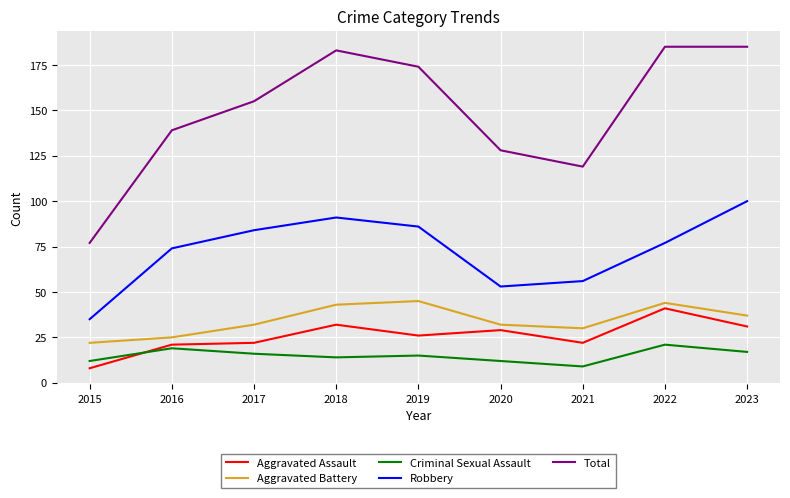

Is the value of Criminal Sexual Assault at 2022 greater than the value of Aggravated Battery at 2016?

No